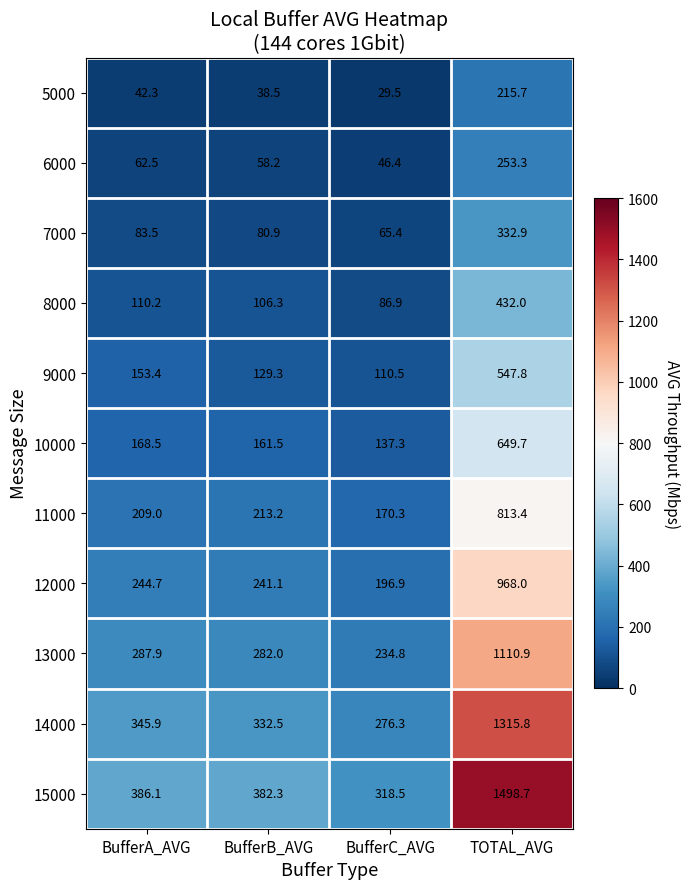

At BufferC_AVG, list the series in order from largest to smallest.

15000, 14000, 13000, 12000, 11000, 10000, 9000, 8000, 7000, 6000, 5000